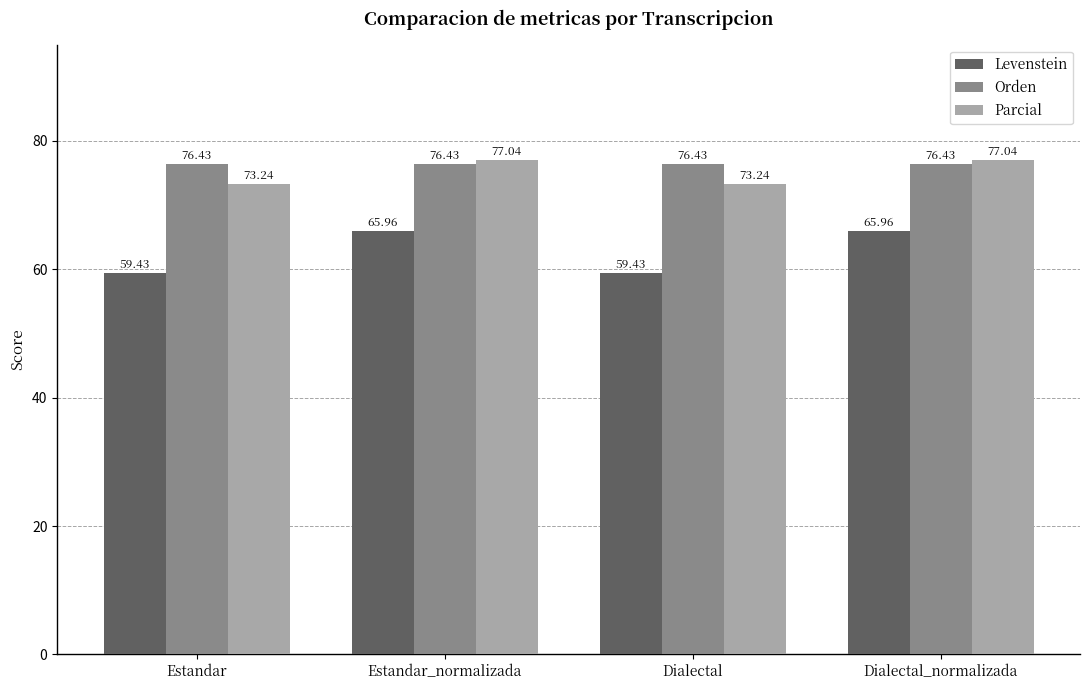

Which series has the largest total across all categories?

Orden